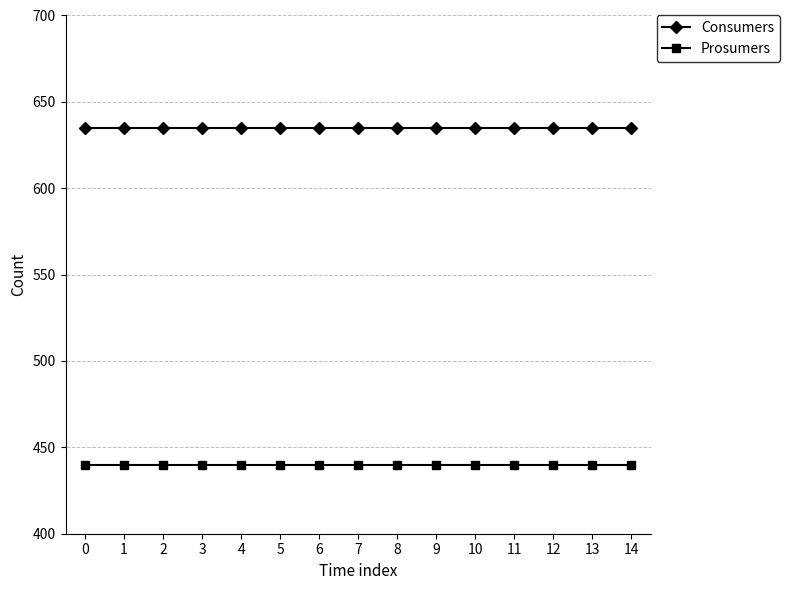

What are all the series names shown in the legend?

Consumers, Prosumers